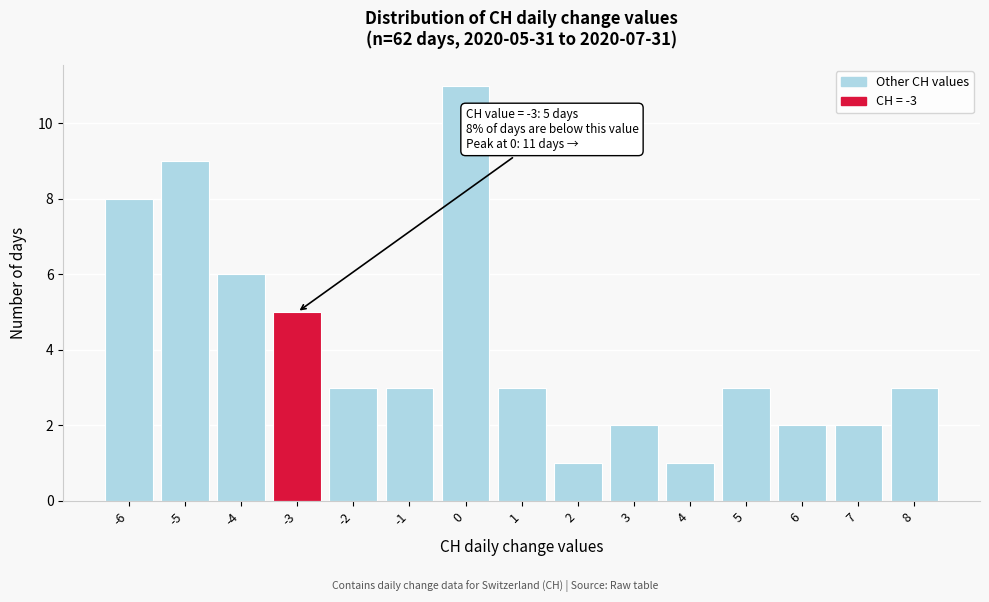

Which range on the x-axis has the tallest bar?

-0.5 to 0.5